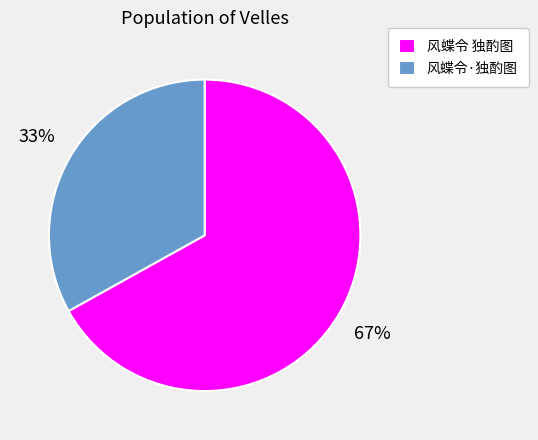

What is the majority slice?

风蝶令 独酌图